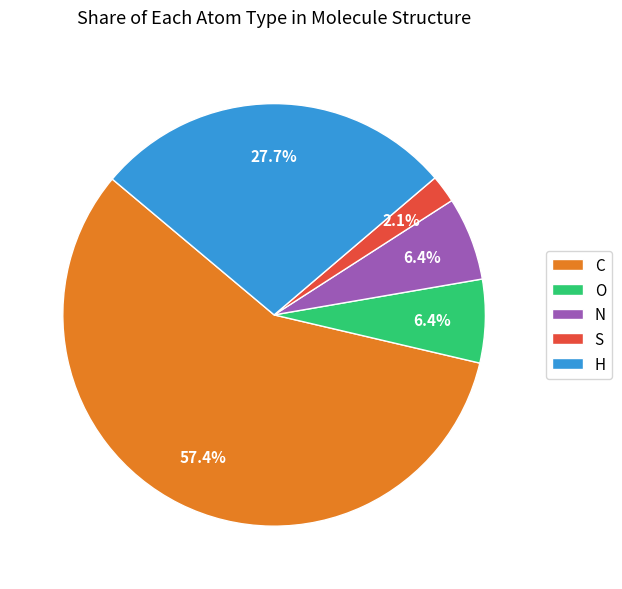

The S slice represents 2% of the pie. True or false?

True